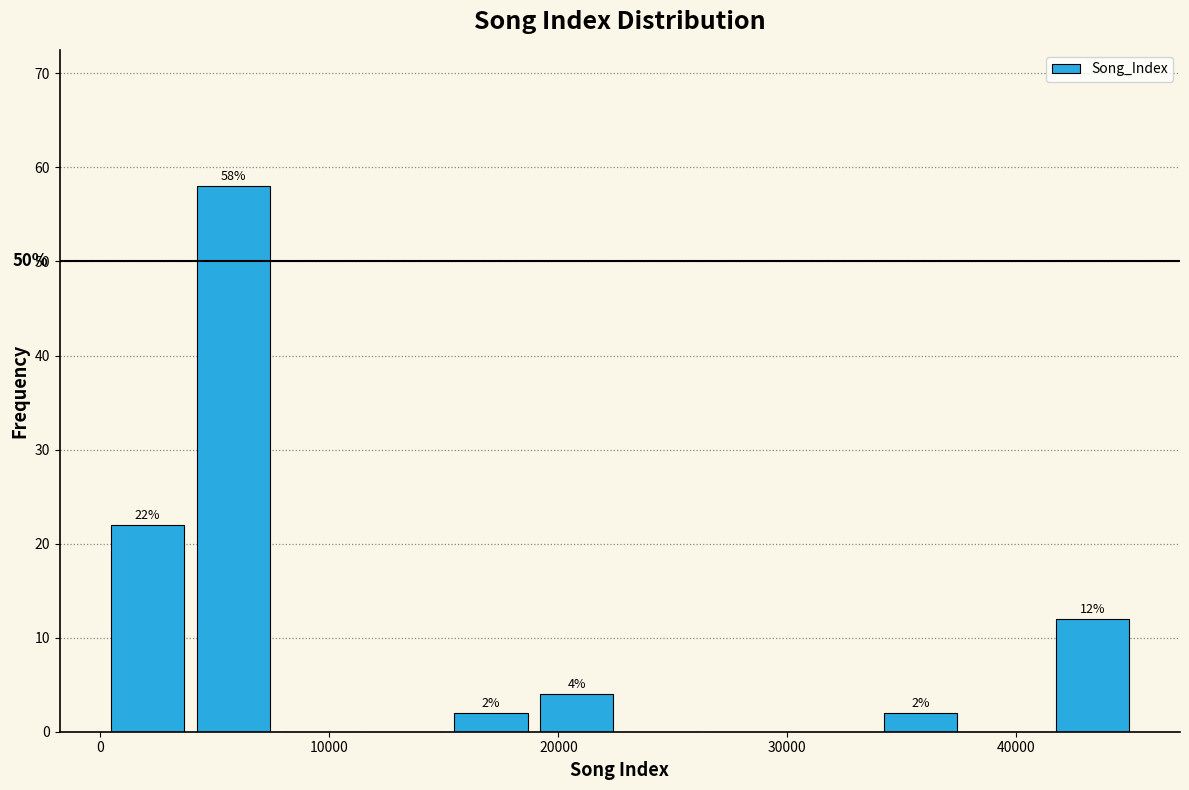

Around what value on the x-axis is the tallest bar? Give the approximate position of its centre, as read against the axis.

6000